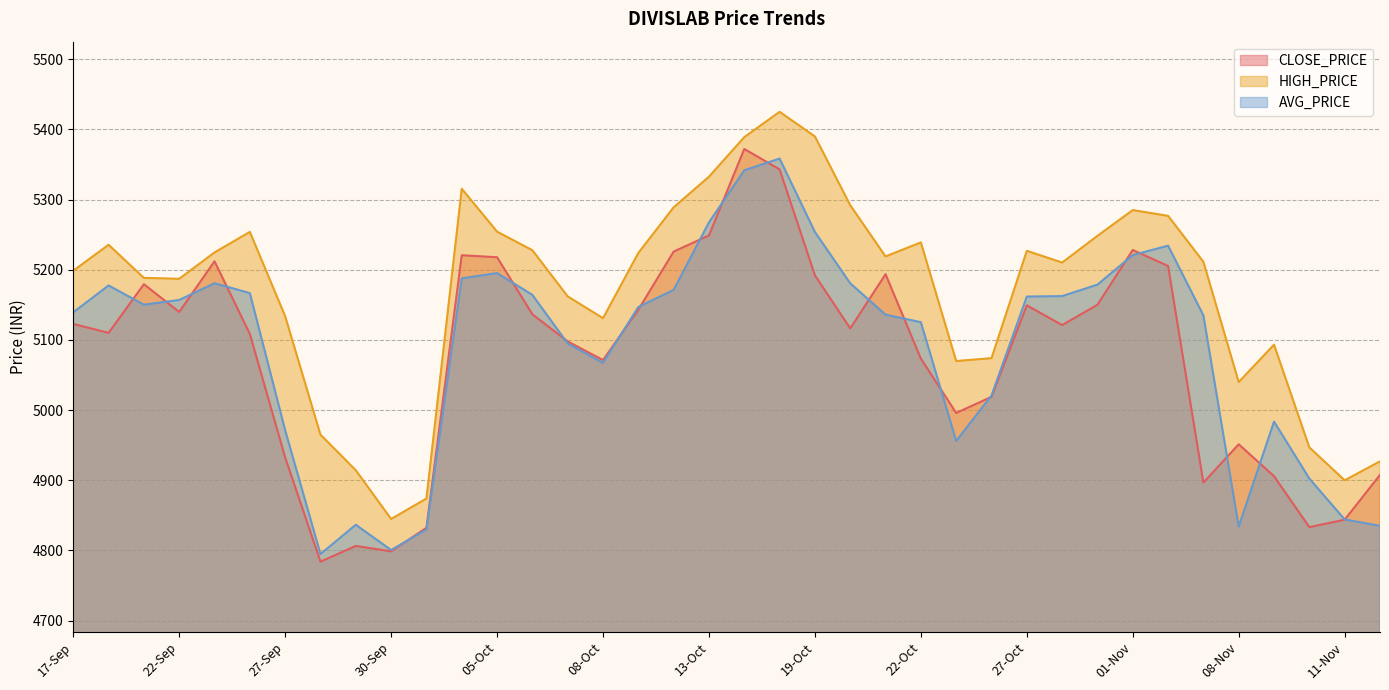

Where is the first local minimum for CLOSE_PRICE?

20-Sep